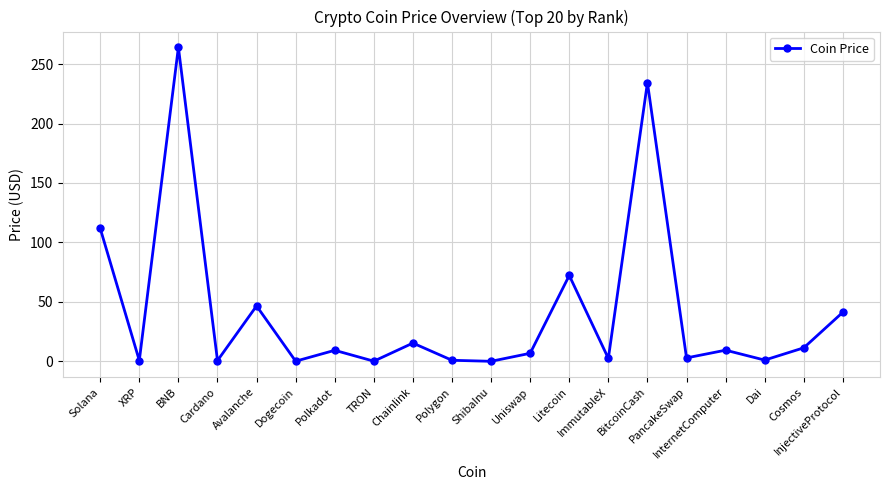

What position from the left is Dogecoin?

6